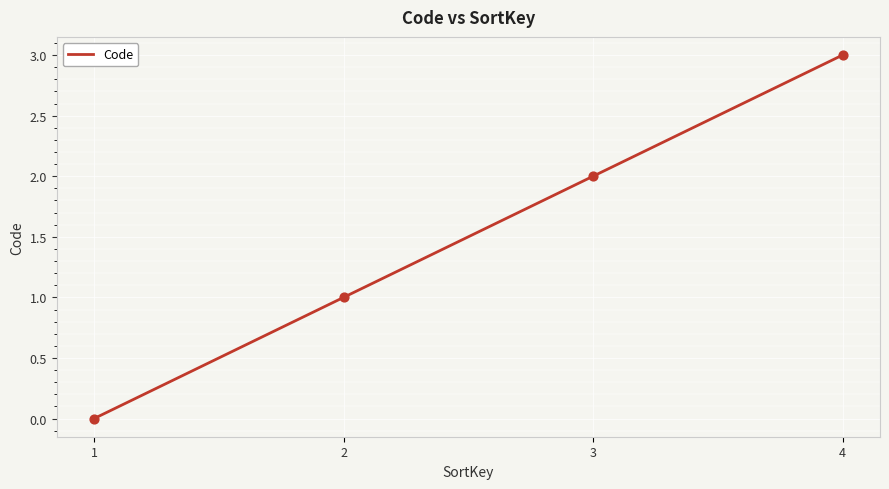

What is the change in value from 2 to 4?

+2